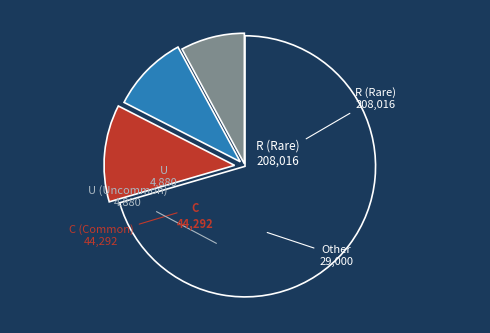

Is there a majority slice in this chart?

Yes